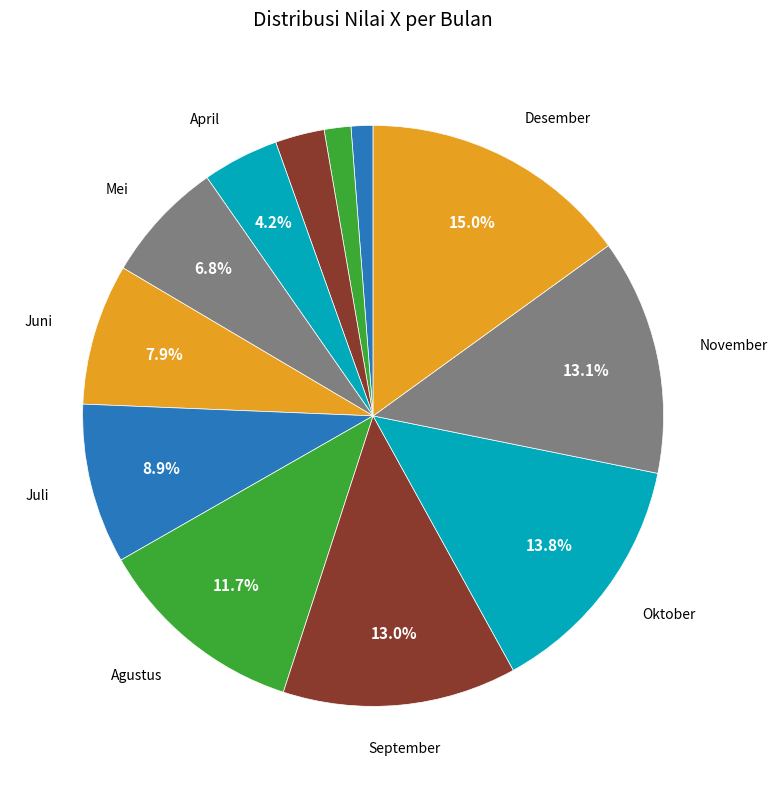

How many slices are in this pie chart?

12